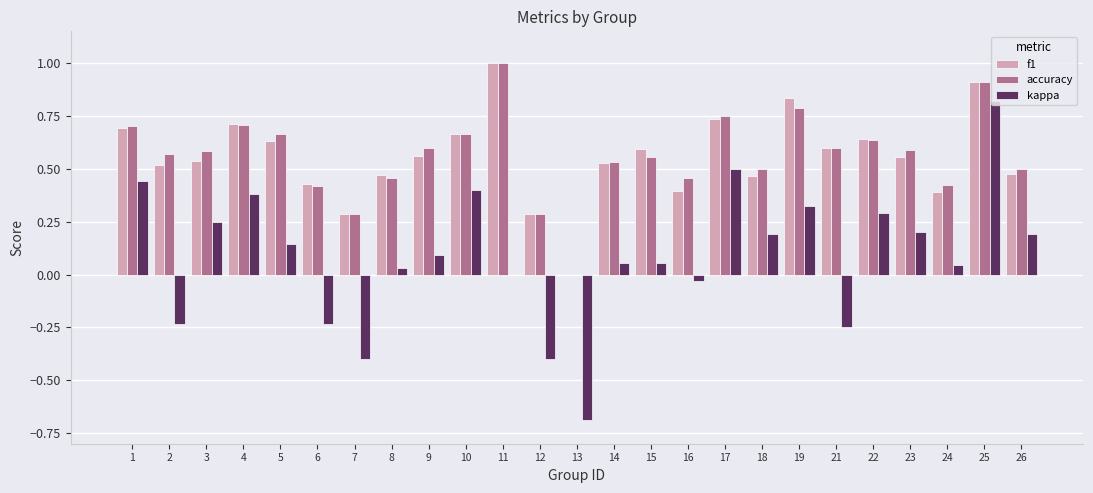

The value of f1 at 6 is 0.4. True or false?

True